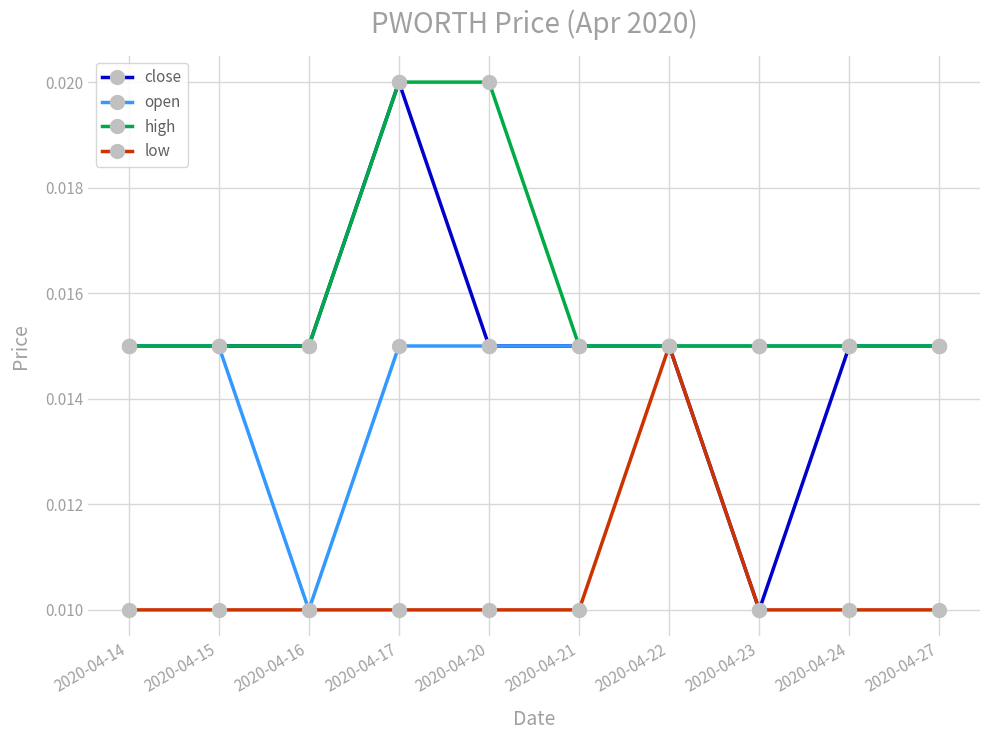

At which label does open reach its minimum?

2020-04-16